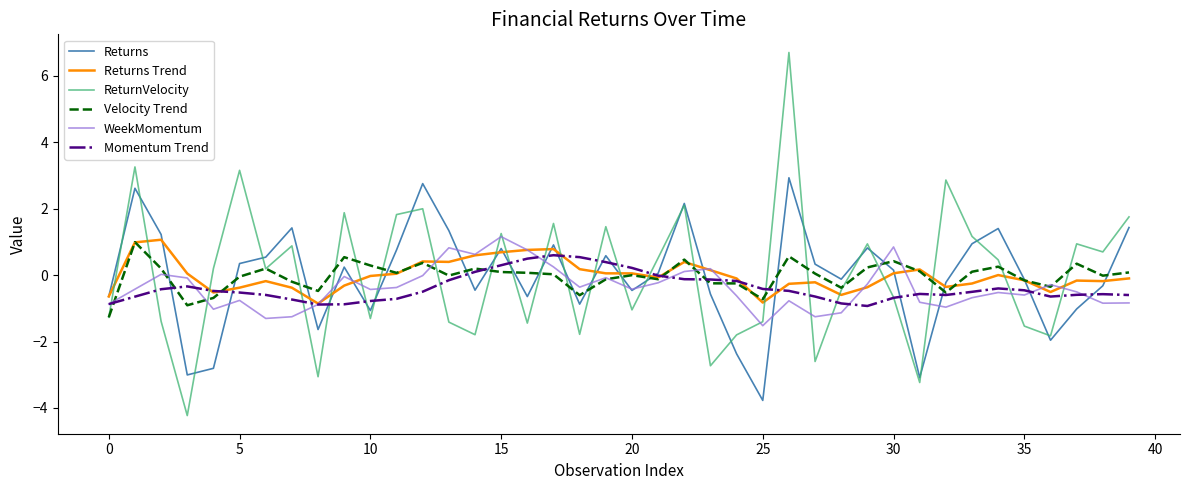

How many categories are shown in the chart?

40